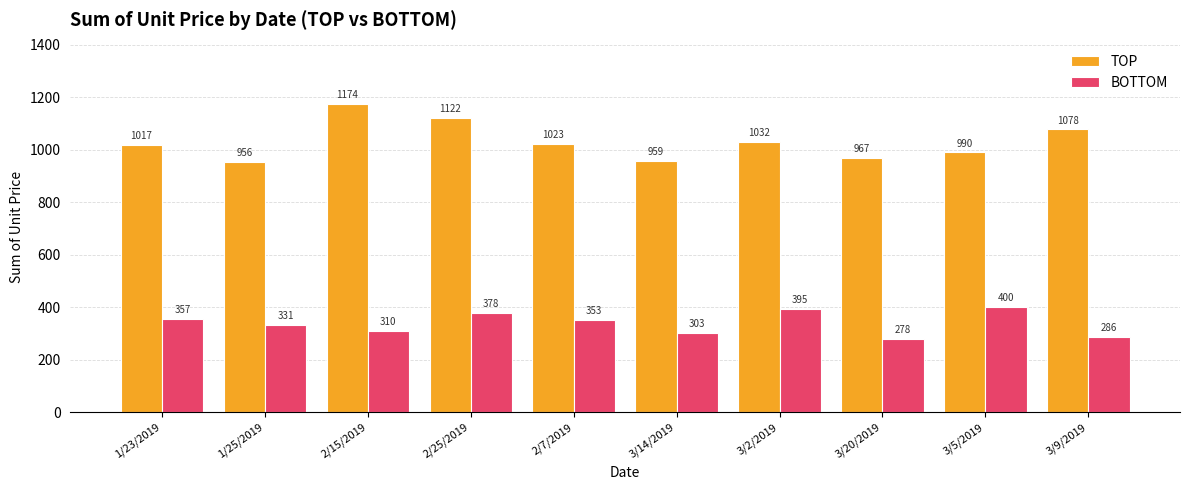

The TOP series shows 1022.9 at 2/7/2019. True or false?

True